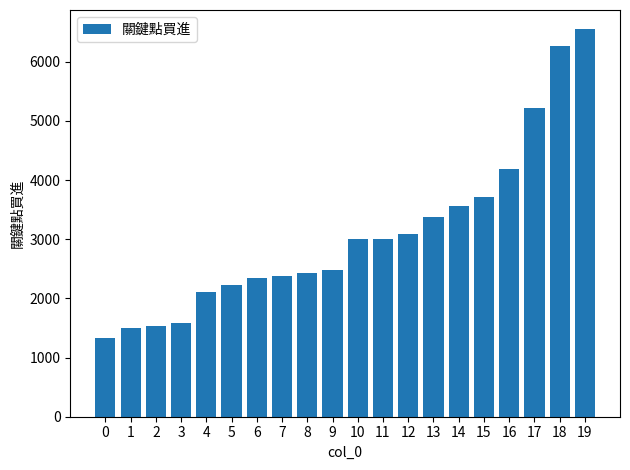

What is the difference between the maximum and minimum values?

5209